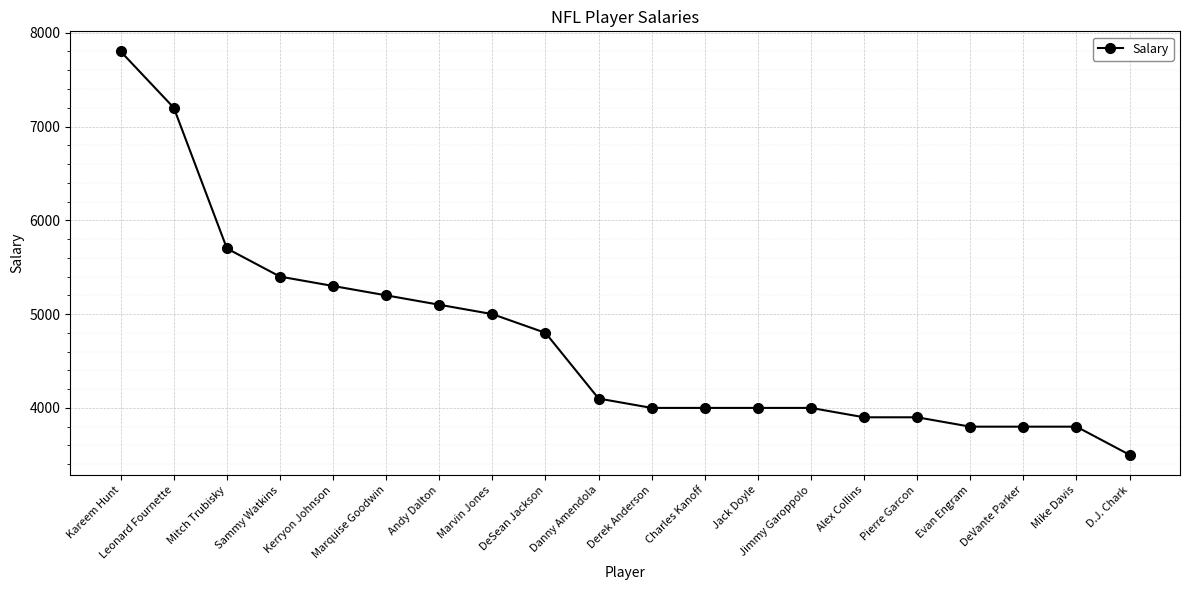

The chart shows a value of 904 at Jimmy Garoppolo. True or false?

False